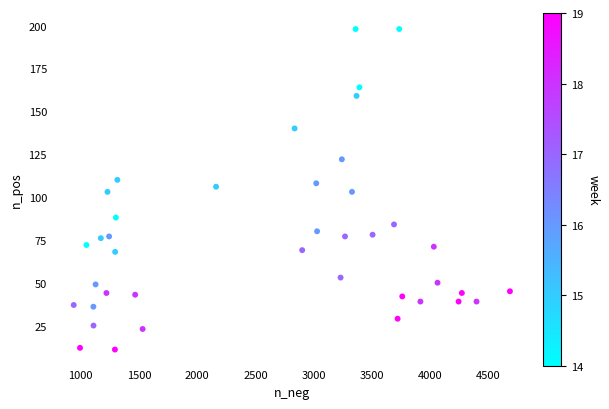

What is the range of Y values (max minus min)?

187